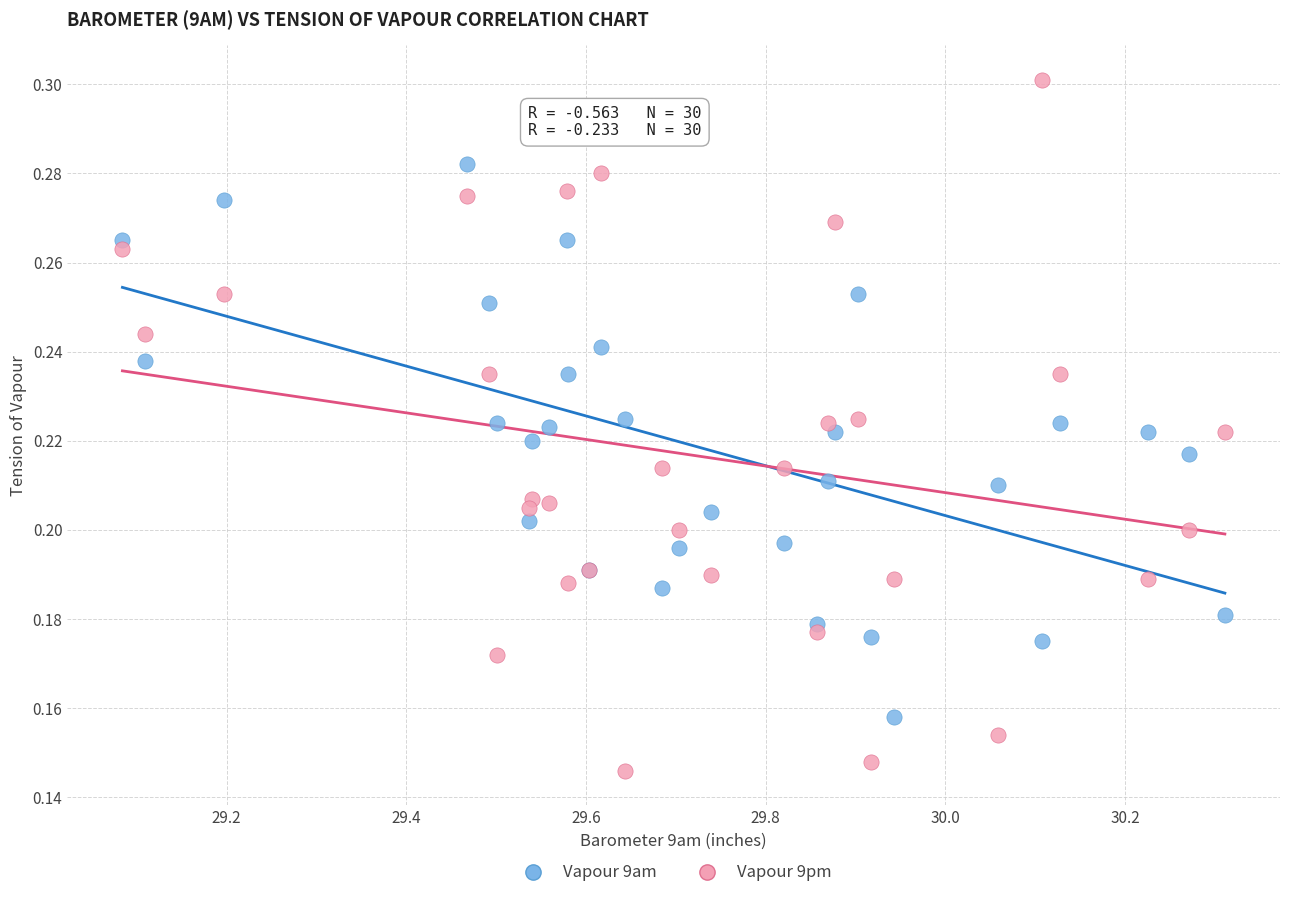

Which series contains the lowest Y value?

Vapour 9pm